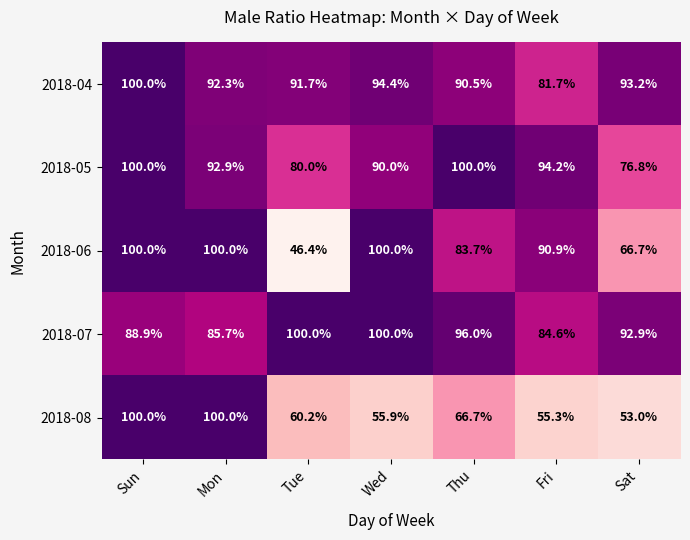

What is the maximum value for 2018-07?

100.0